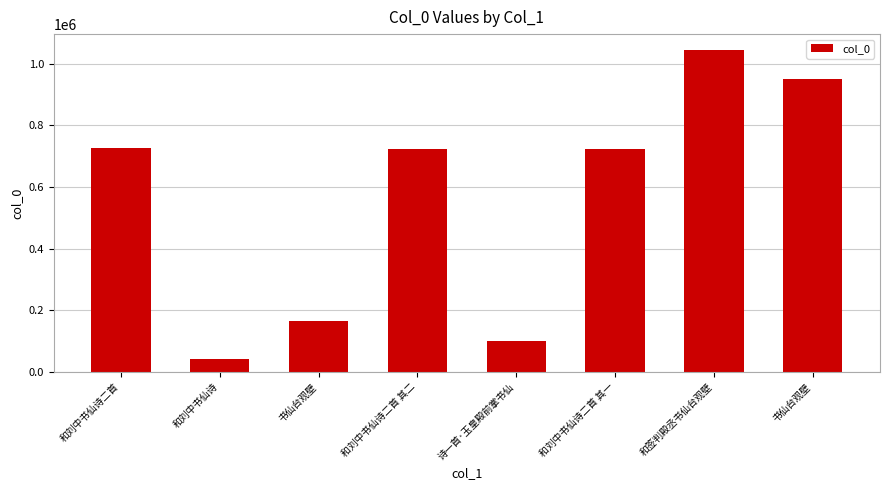

Reading right to left, list all the values displayed in this chart.

书仙台观壁=949840	和签判殿丞书仙台观壁=1044154	和刘中书仙诗二首 其一=723224	诗一首·玉皇殿前掌书仙=101837	和刘中书仙诗二首 其二=723223	书仙台观壁=166234	和刘中书仙诗=40431	和刘中书仙诗二首=727207